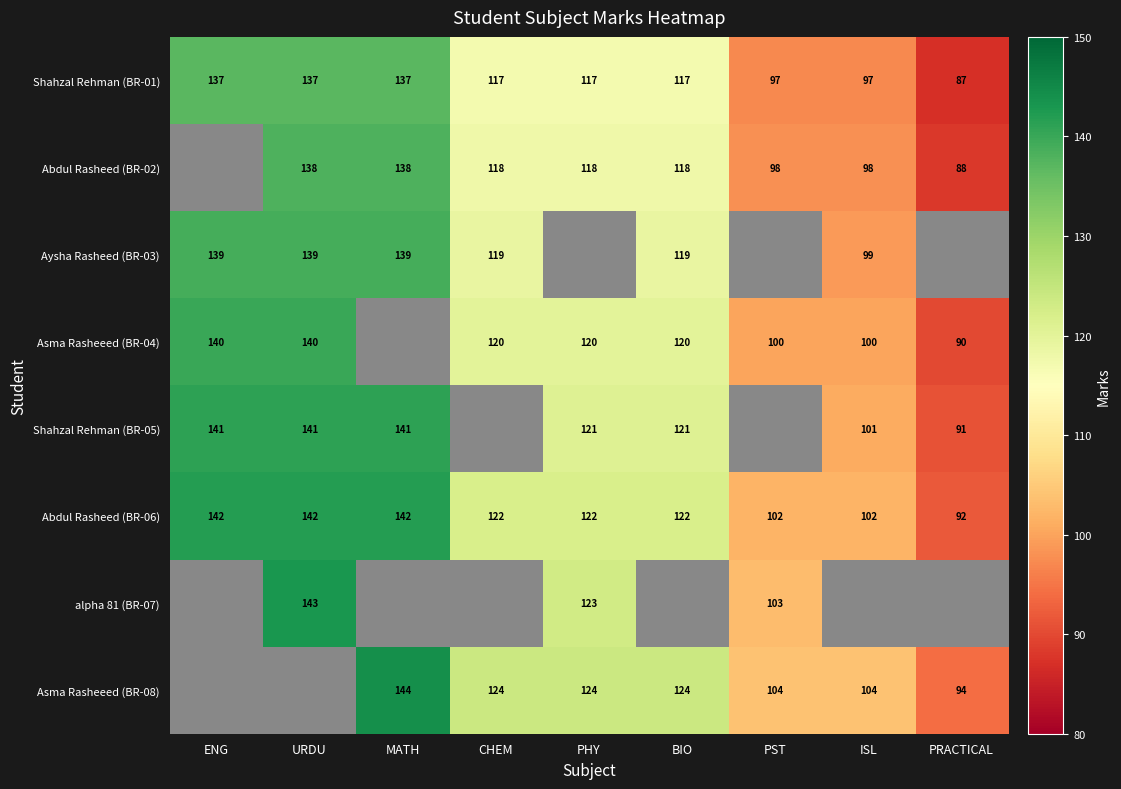

Which category has the lowest value in the Shahzal Rehman (BR-01) series?

PRACTICAL